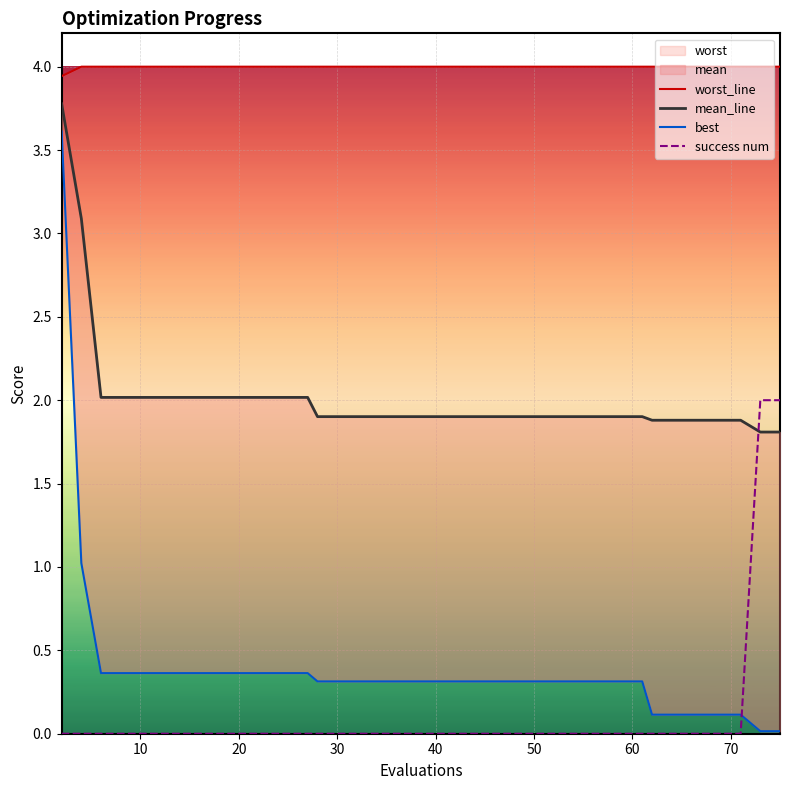

Is the value of mean_line at 23 greater than the value of worst_line at 37?

No